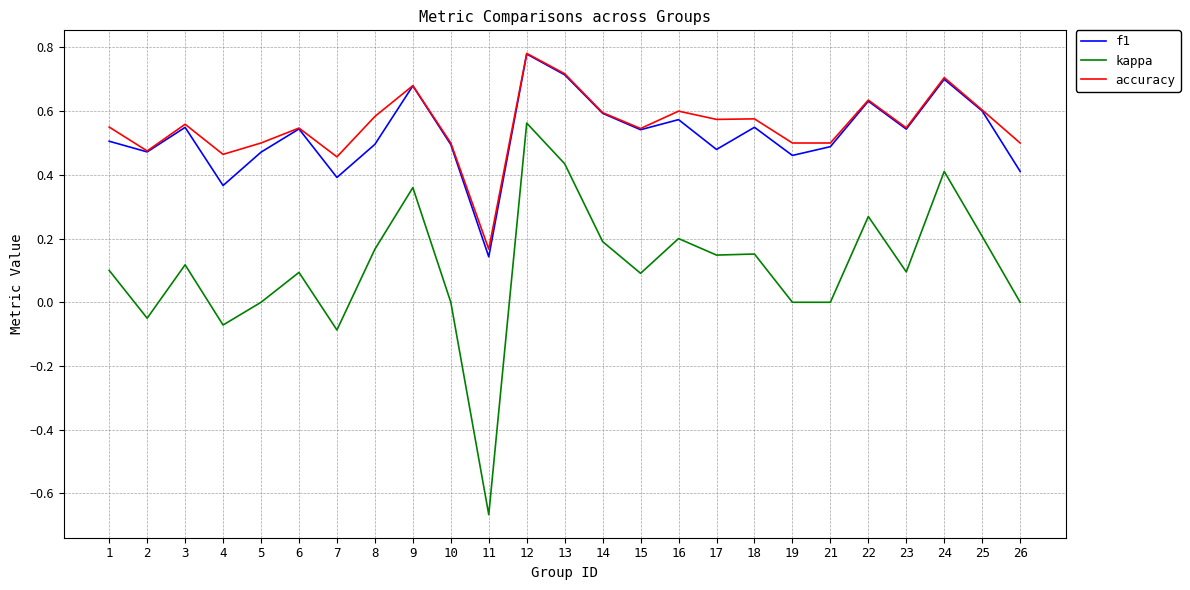

Which series has the largest range (max minus min)?

kappa